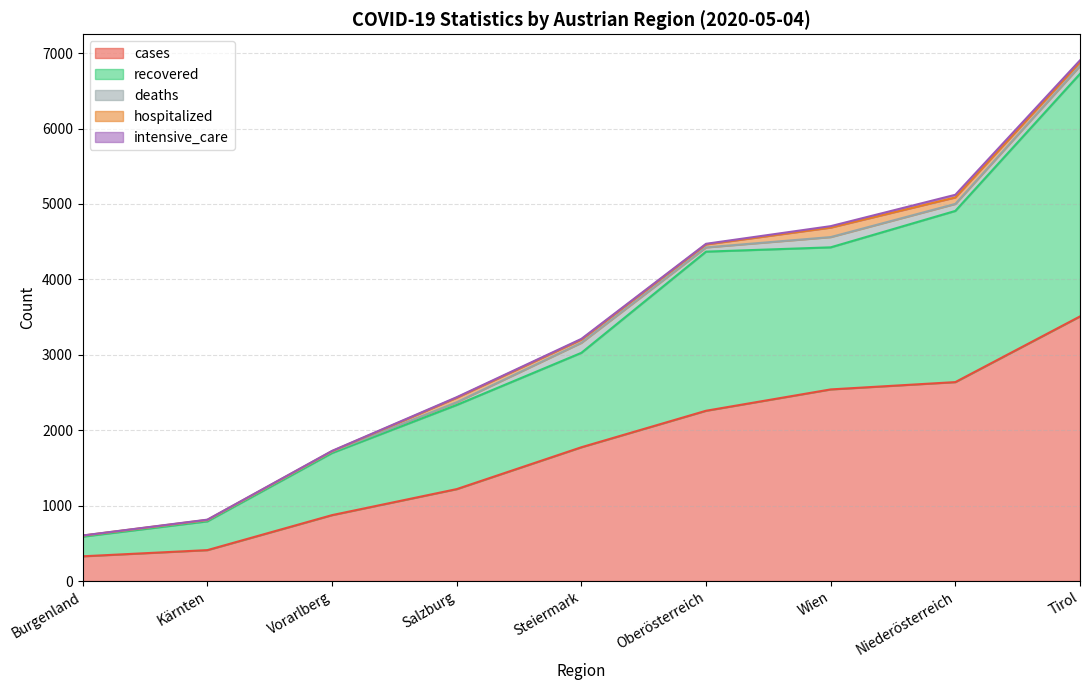

True or false: intensive_care and recovered intersect in this chart.

False